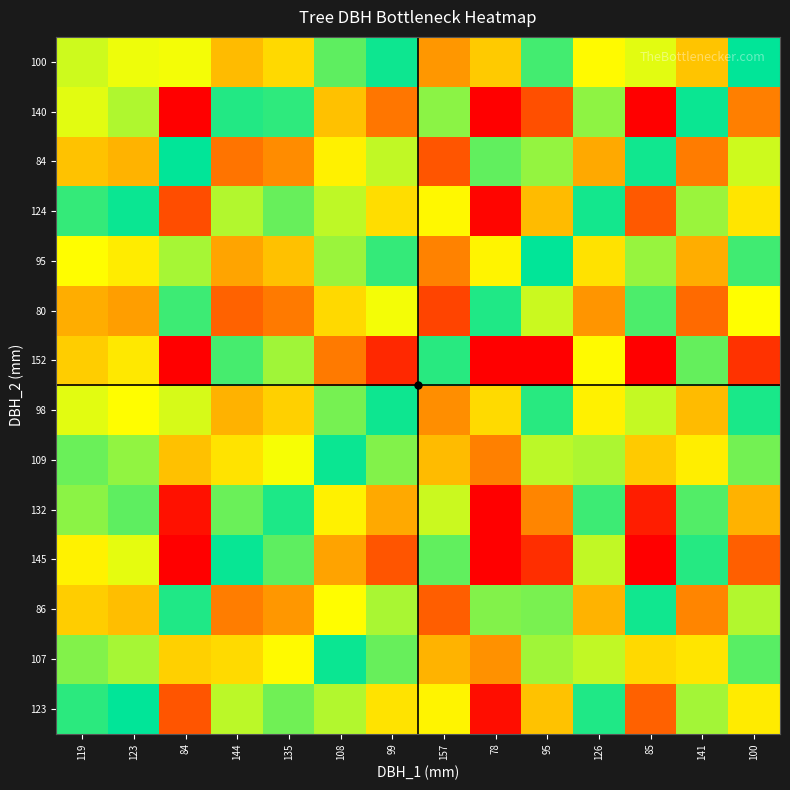

Which series changed the most between 119 and 144?

152